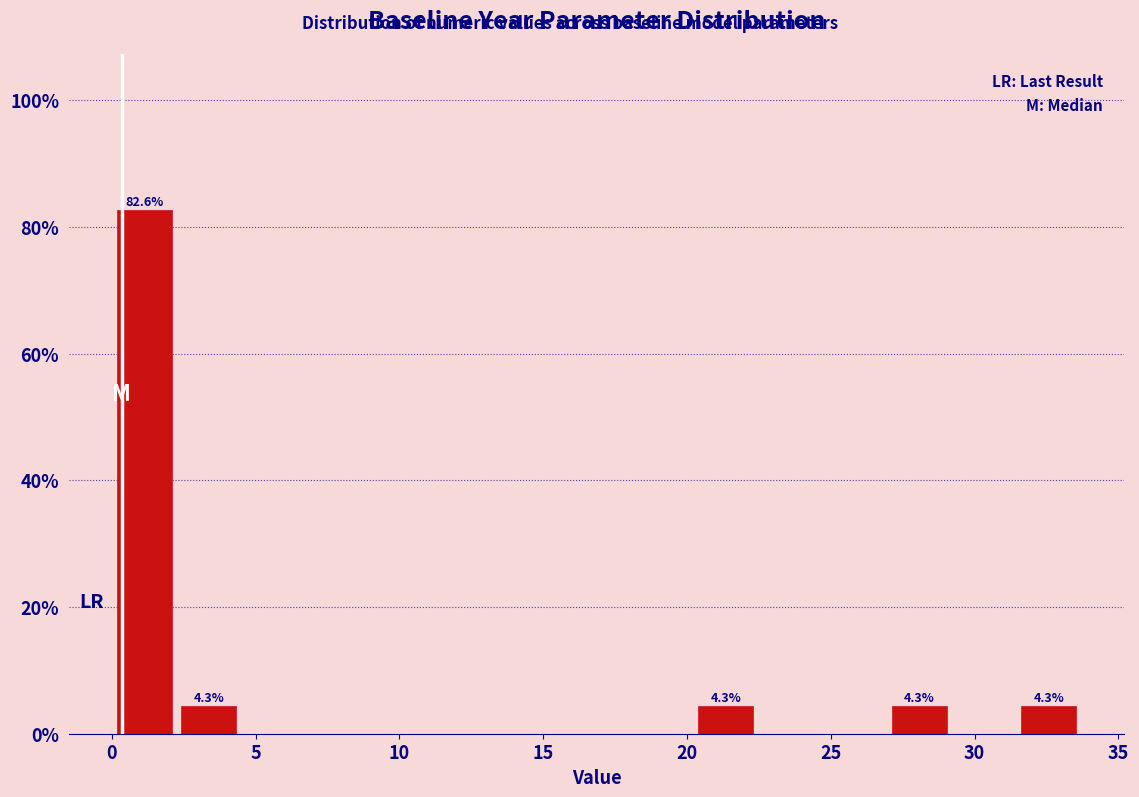

Over which range of the x-axis is the bar tallest?

0.0 to 2.5